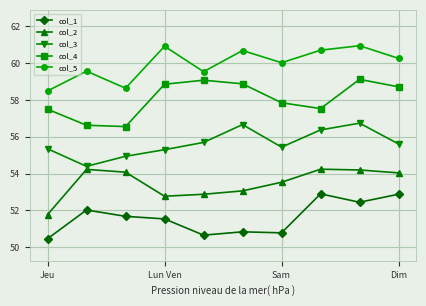

List the series in order of their peak value, lowest first.

col_1, col_2, col_3, col_4, col_5